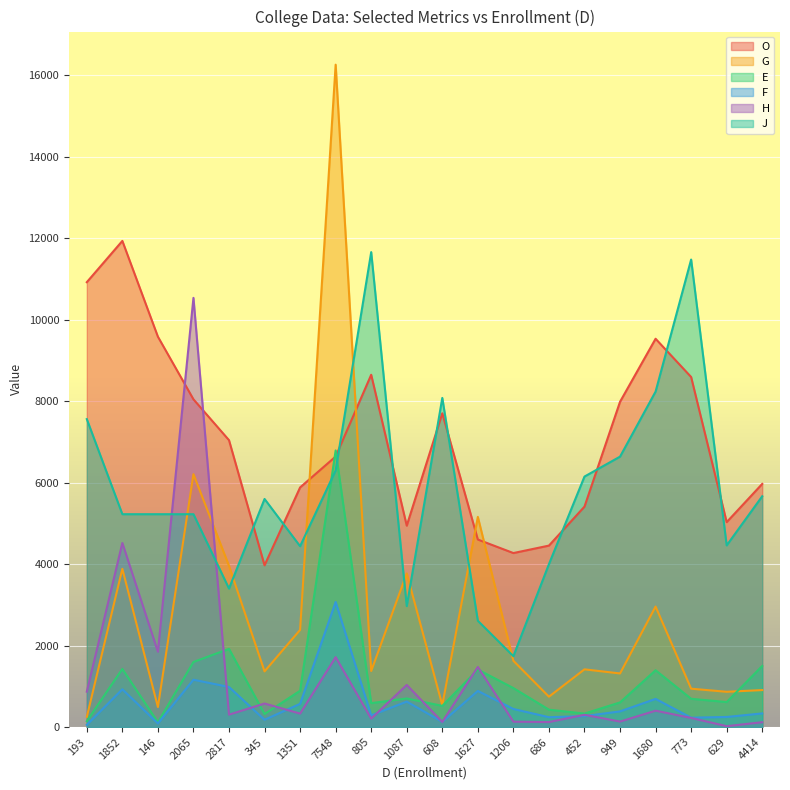

What value does the E series have at 1852?

1427